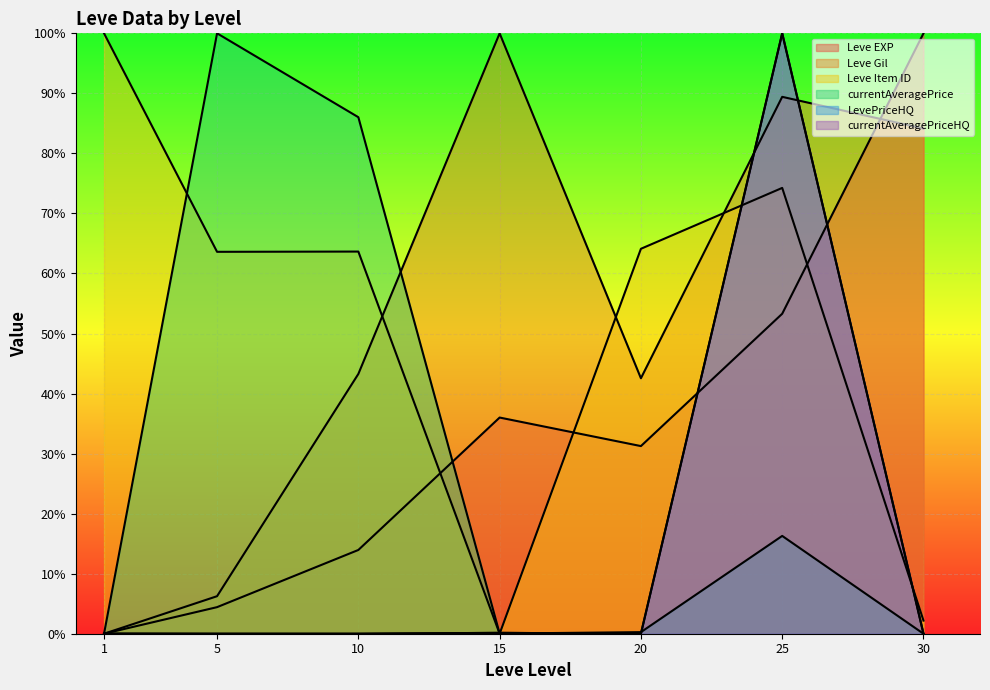

What is the difference between the Leve Gil values at 5 and 15?

0.9